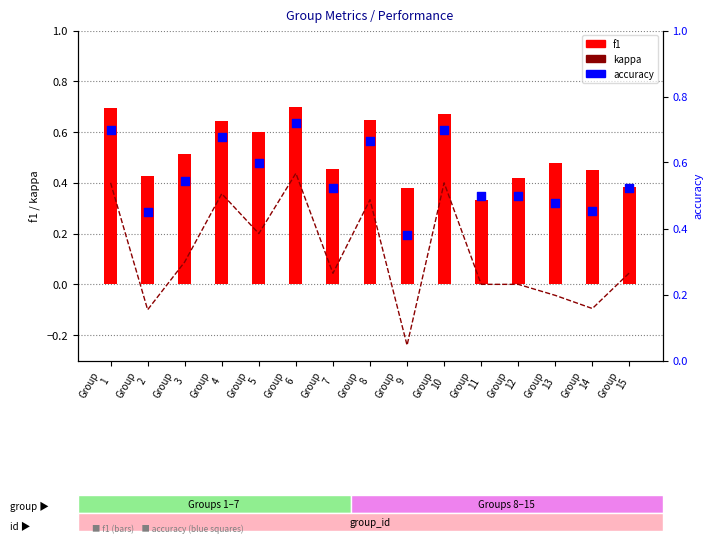

Which series contains the highest Y value?

accuracy